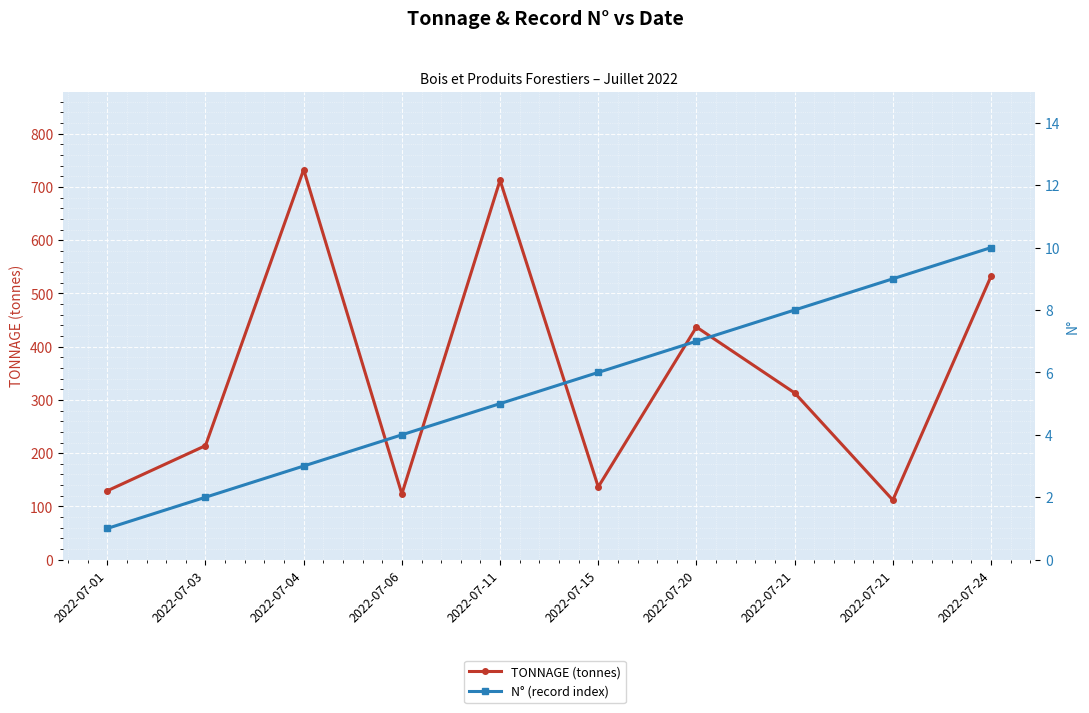

Reading right to left, extract all data points from this chart.

TONNAGE (tonnes): 532.3	111.9	313.2	436.9	136.6	712.7	123.4	732.7	214.1	129.3
N° (record index): 10.0	9.0	8.0	7.0	6.0	5.0	4.0	3.0	2.0	1.0